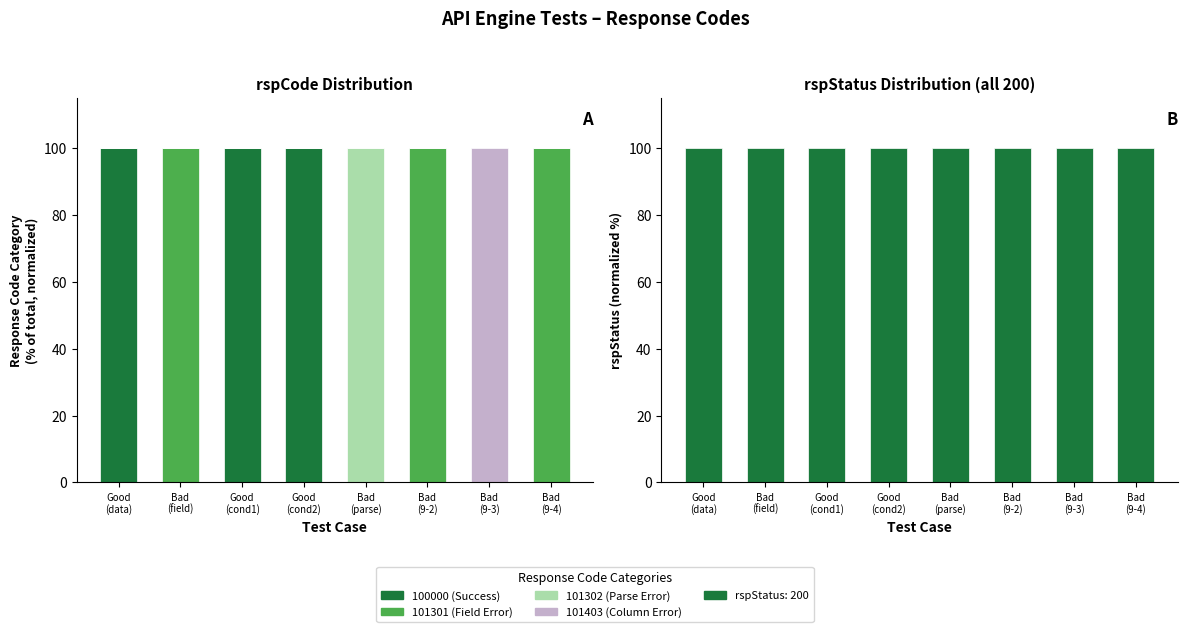

Does the chart contain stacked bars?

No